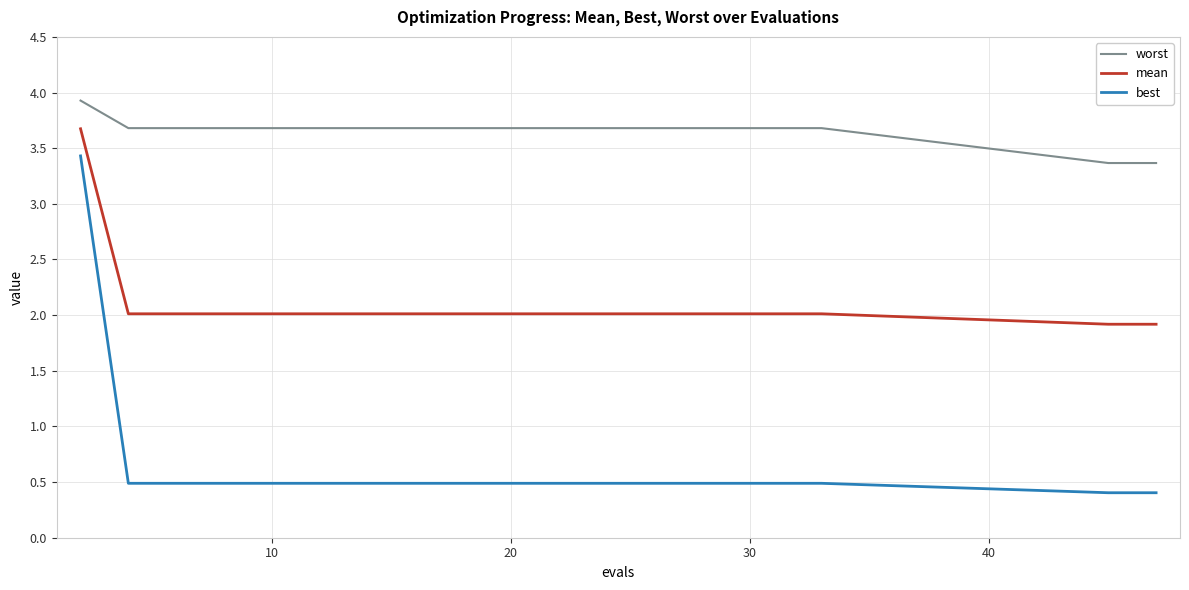

True or false: mean and worst intersect in this chart.

False